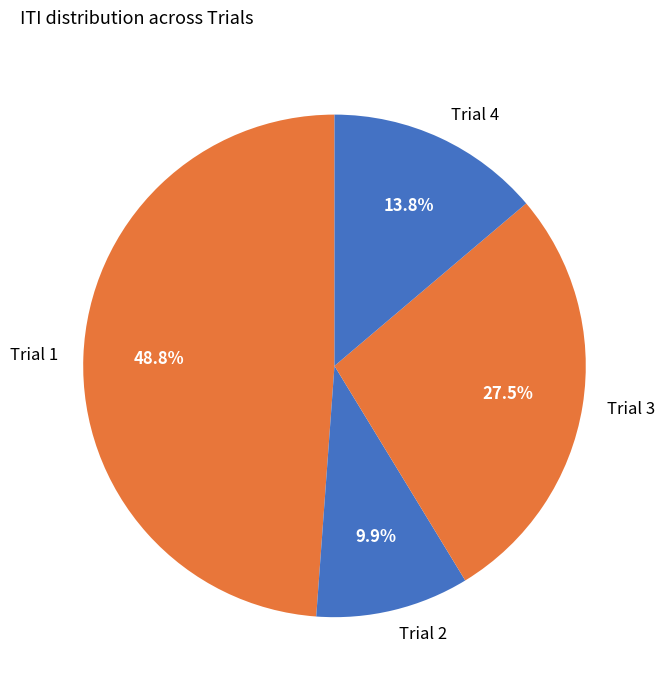

To the nearest percent, what is the difference between the Trial 3 and Trial 2 slice percentages?

18%